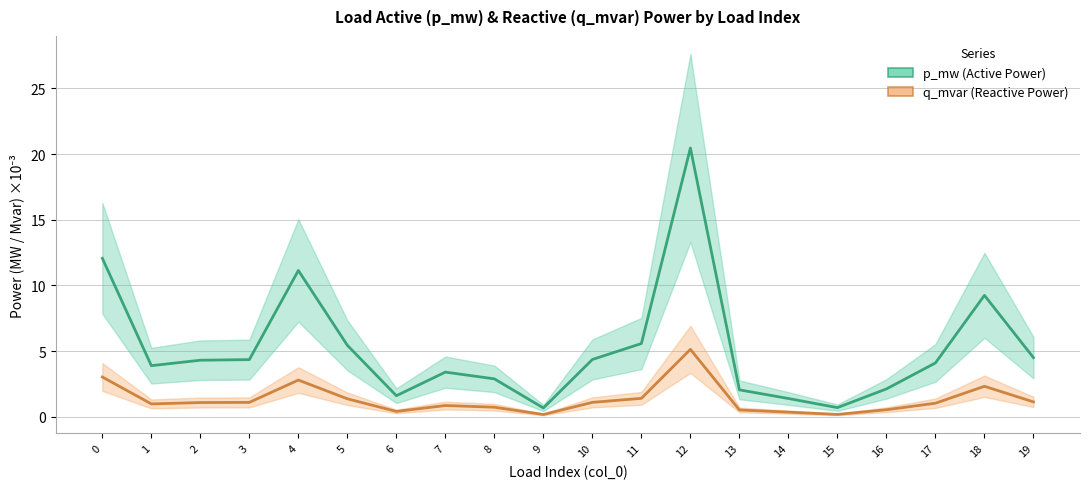

Between 1 and 4, which series saw the biggest shift?

p_mw